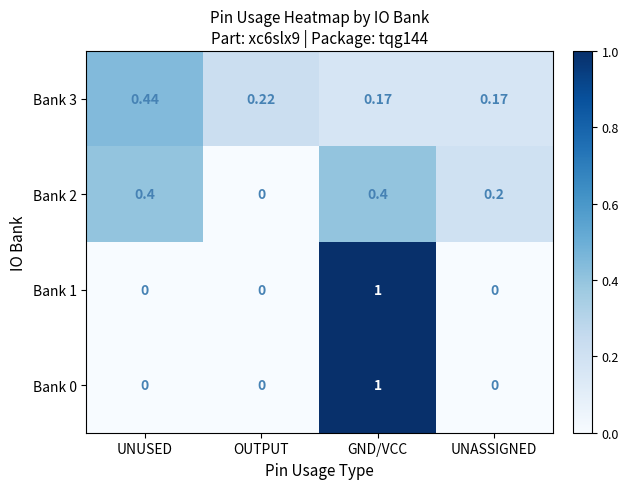

At which label is Bank 2 closest to 0?

OUTPUT